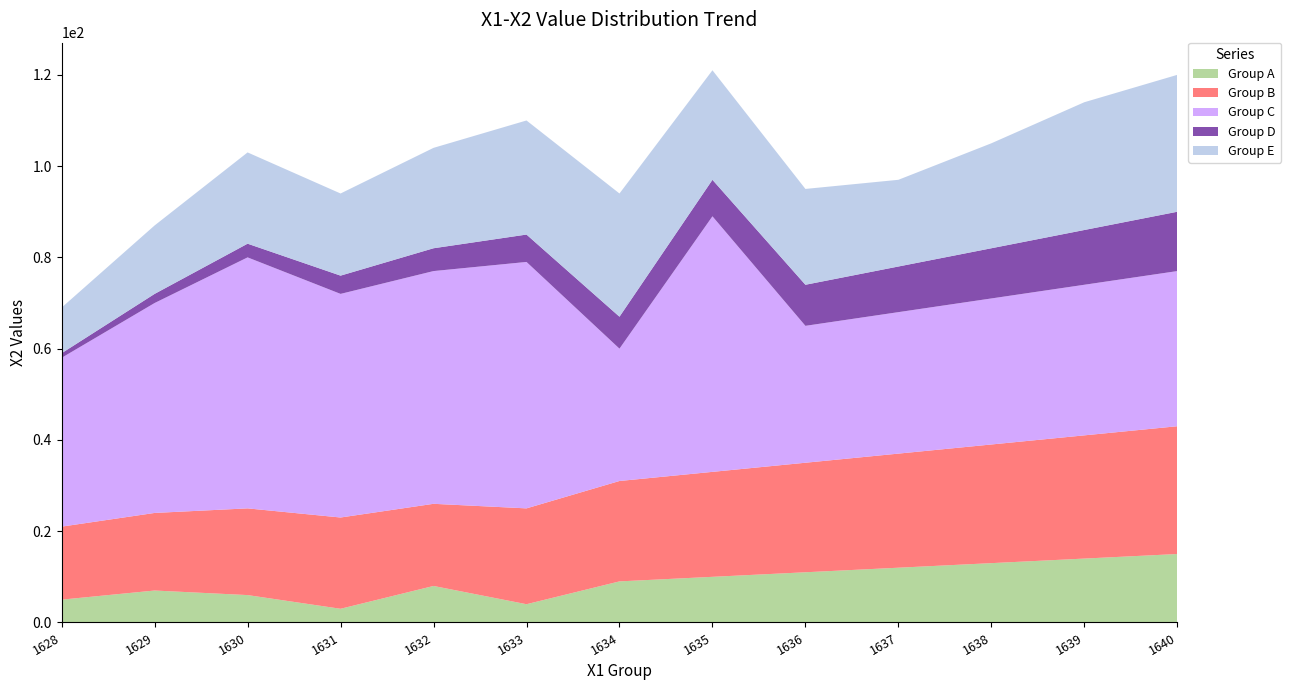

Reading left to right, extract all data points from this chart.

Group A: 1628=5	1629=7	1630=6	1631=3	1632=8	1633=4	1634=9	1635=10	1636=11	1637=12	1638=13	1639=14	1640=15
Group B: 1628=16	1629=17	1630=19	1631=20	1632=18	1633=21	1634=22	1635=23	1636=24	1637=25	1638=26	1639=27	1640=28
Group C: 1628=37	1629=46	1630=55	1631=49	1632=51	1633=54	1634=29	1635=56	1636=30	1637=31	1638=32	1639=33	1640=34
Group D: 1628=1	1629=2	1630=3	1631=4	1632=5	1633=6	1634=7	1635=8	1636=9	1637=10	1638=11	1639=12	1640=13
Group E: 1628=10	1629=15	1630=20	1631=18	1632=22	1633=25	1634=27	1635=24	1636=21	1637=19	1638=23	1639=28	1640=30